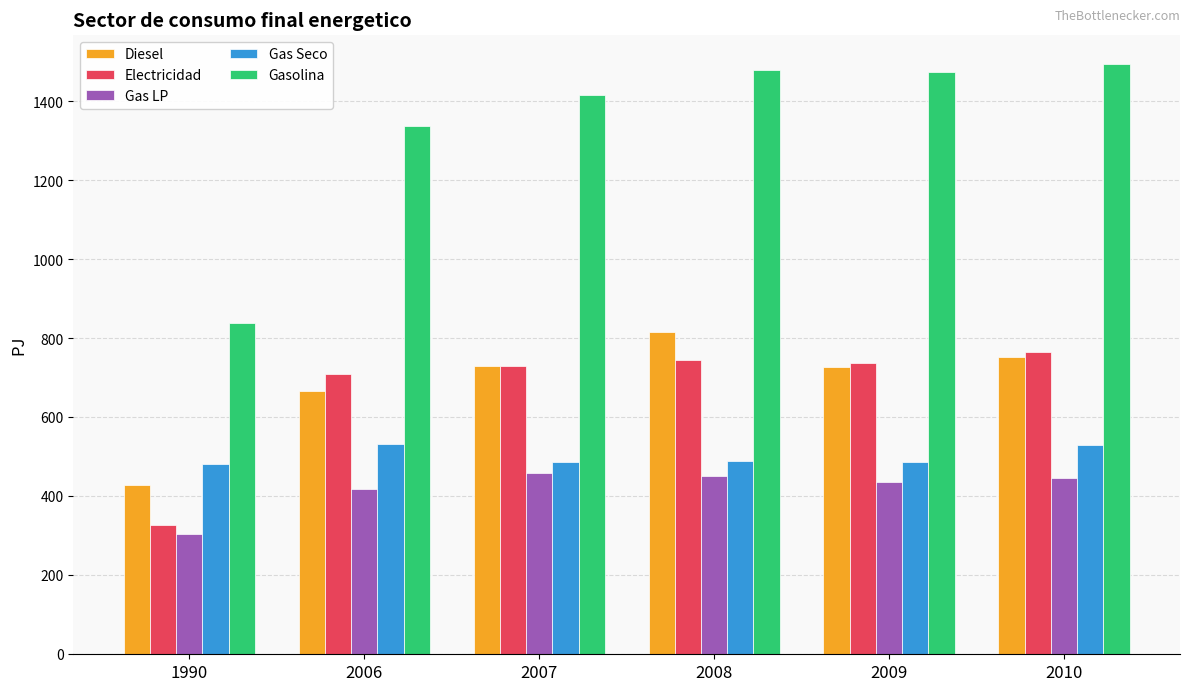

What is the total value across all series at 1990?

2381.7